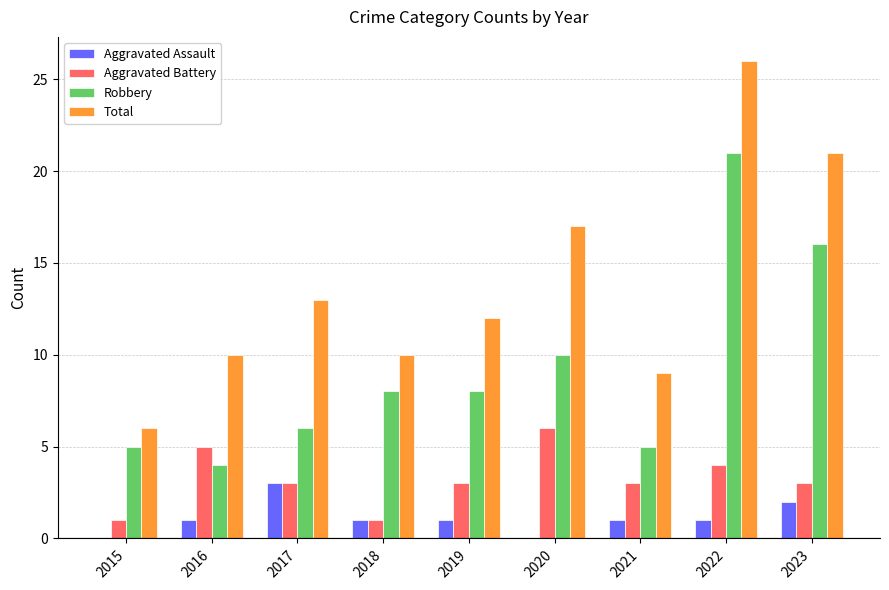

At which category does the chart reach its peak across all series?

2022